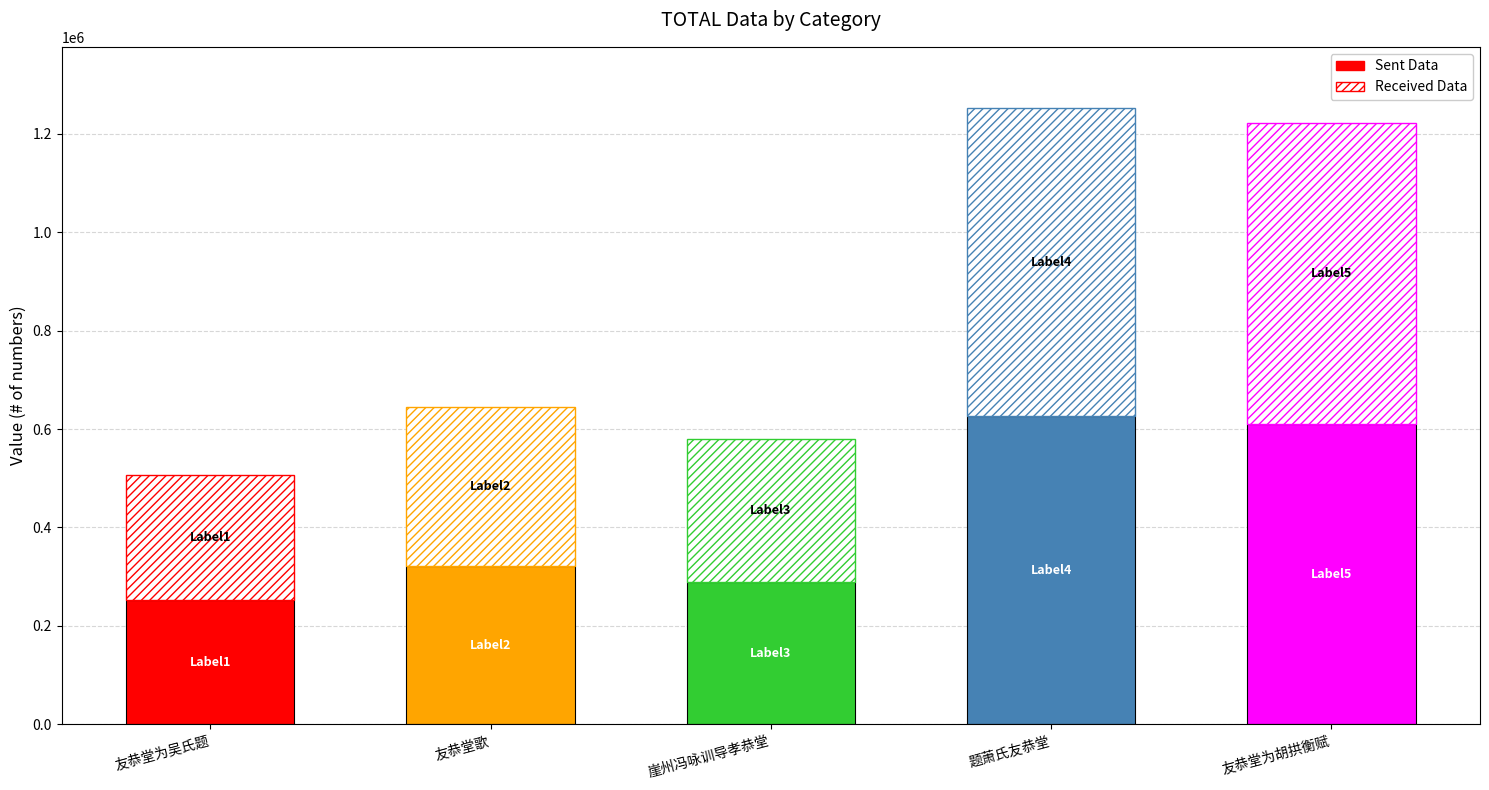

Rank the categories by value from highest to lowest.

题萧氏友恭堂, 友恭堂为胡拱衡赋, 友恭堂歌, 崖州冯咏训导孝恭堂, 友恭堂为吴氏题